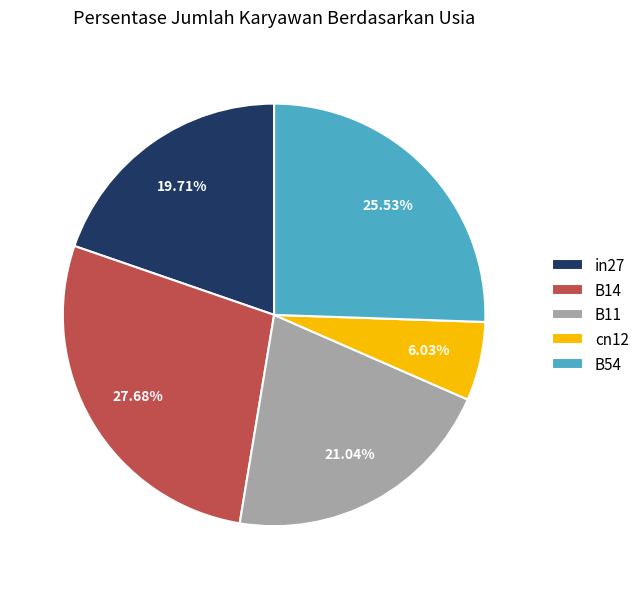

To the nearest percent, what is the difference between the B14 and cn12 slice percentages?

22%